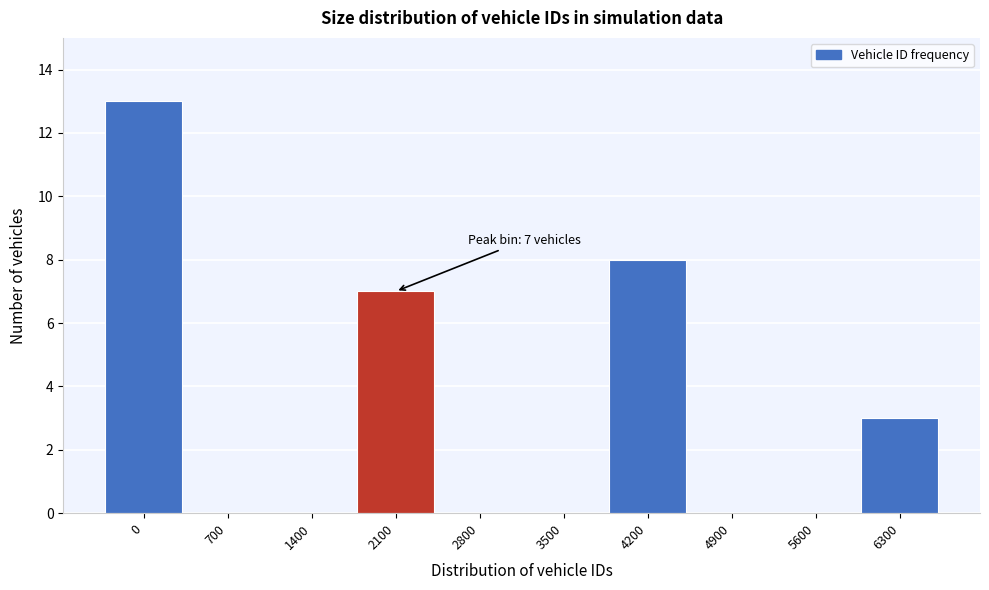

Reading left to right, what are all the values shown in this chart?

0=13	700=0	1400=0	2100=7	2800=0	3500=0	4200=8	4900=0	5600=0	6300=3